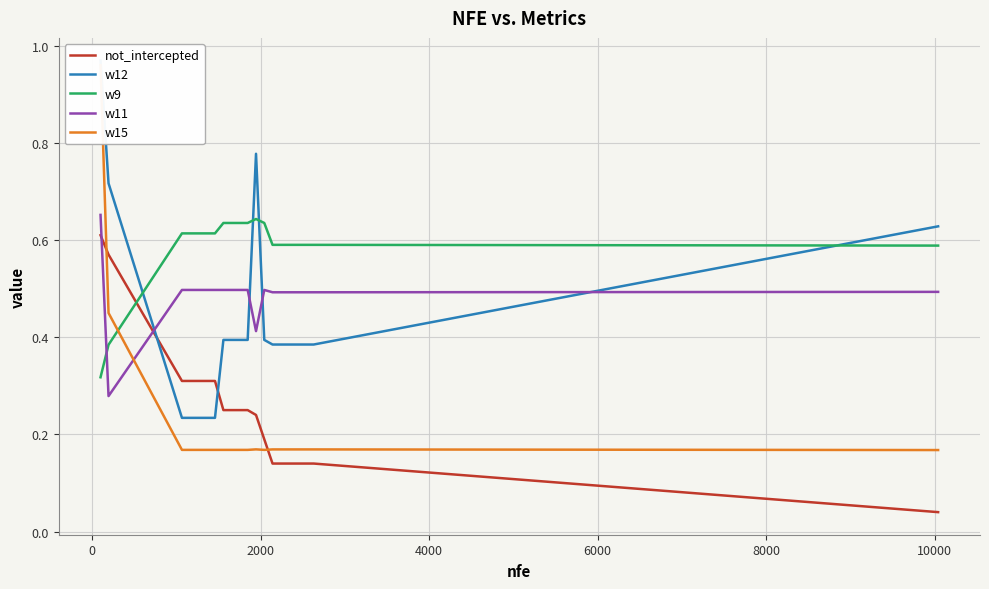

After their last crossing, which series has the higher values: not_intercepted or w11?

w11